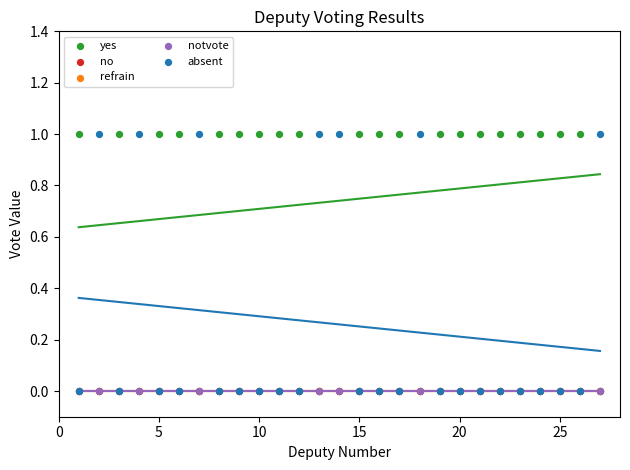

What are all the series names shown in the legend?

yes, no, refrain, notvote, absent